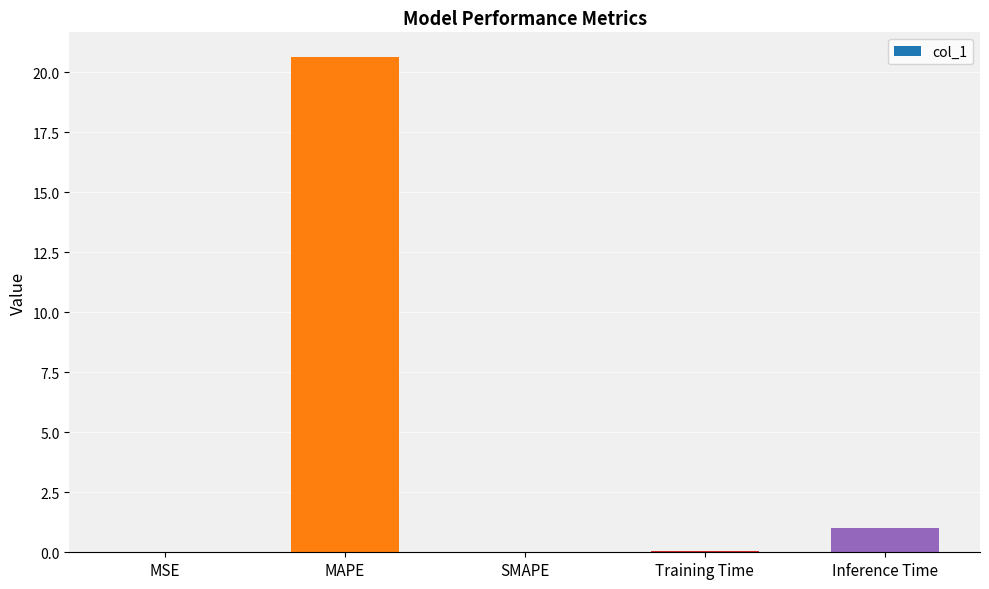

What is the sum of all values?

21.7